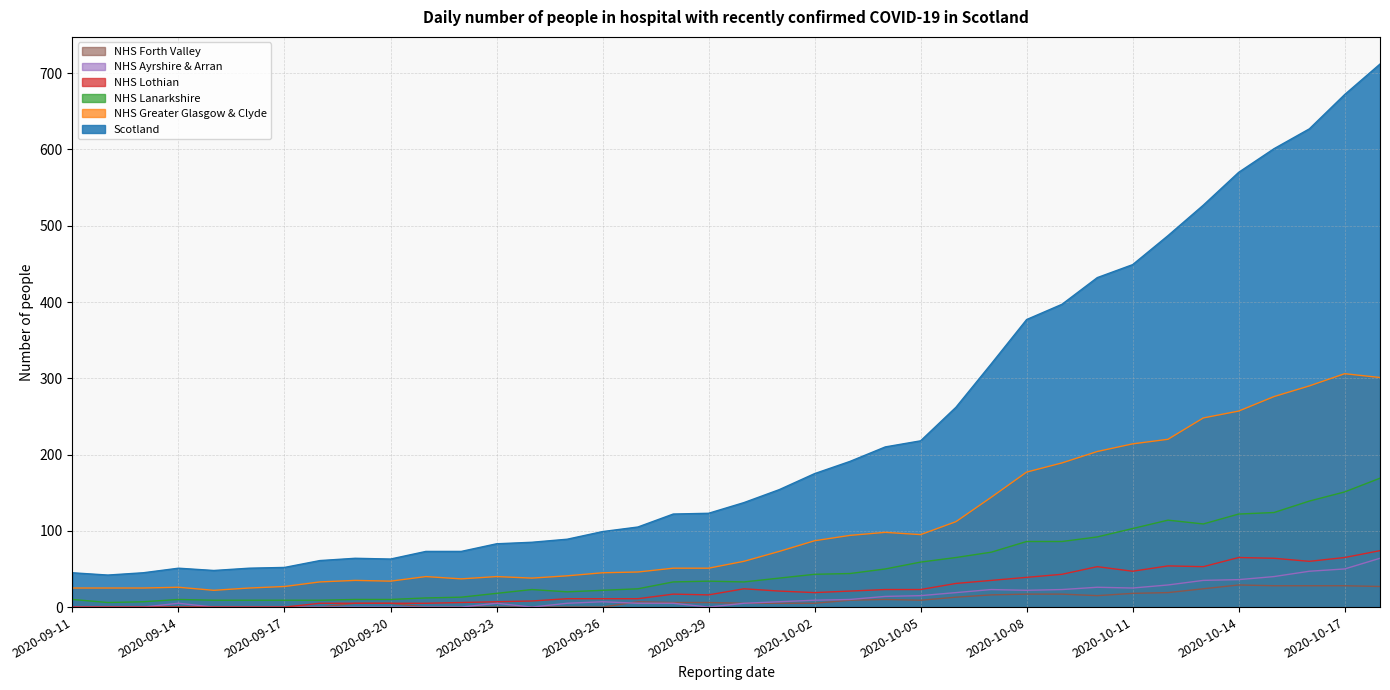

At which label does Scotland reach its peak?

2020-10-18